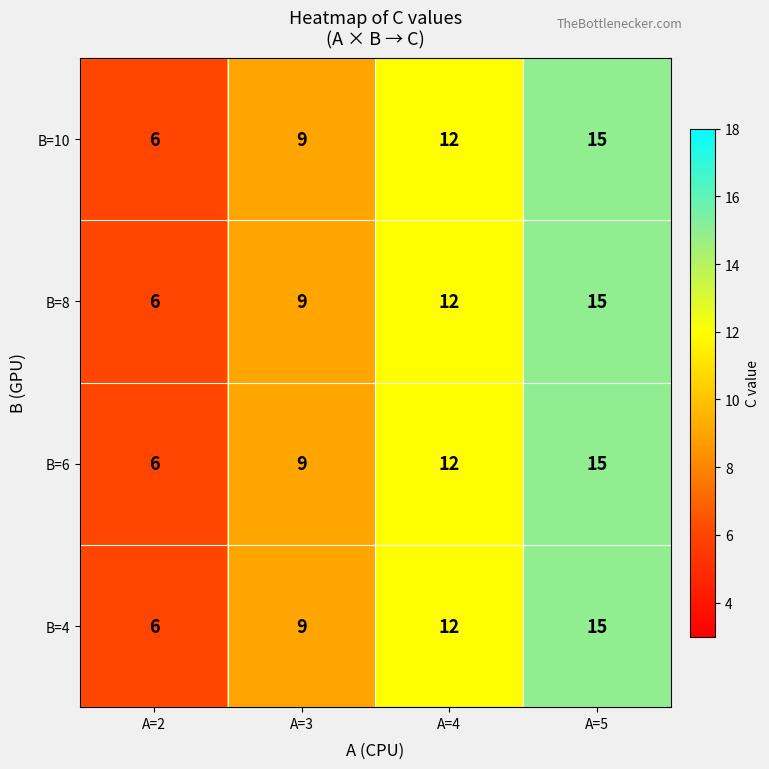

Reading left to right, extract all data points from this chart.

B=10: 6	9	12	15
B=8: 6	9	12	15
B=6: 6	9	12	15
B=4: 6	9	12	15